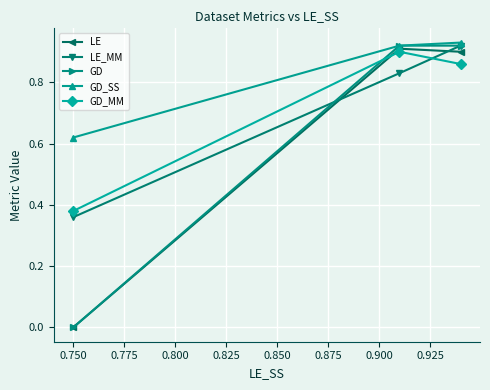

Which series has the widest spread of values?

GD